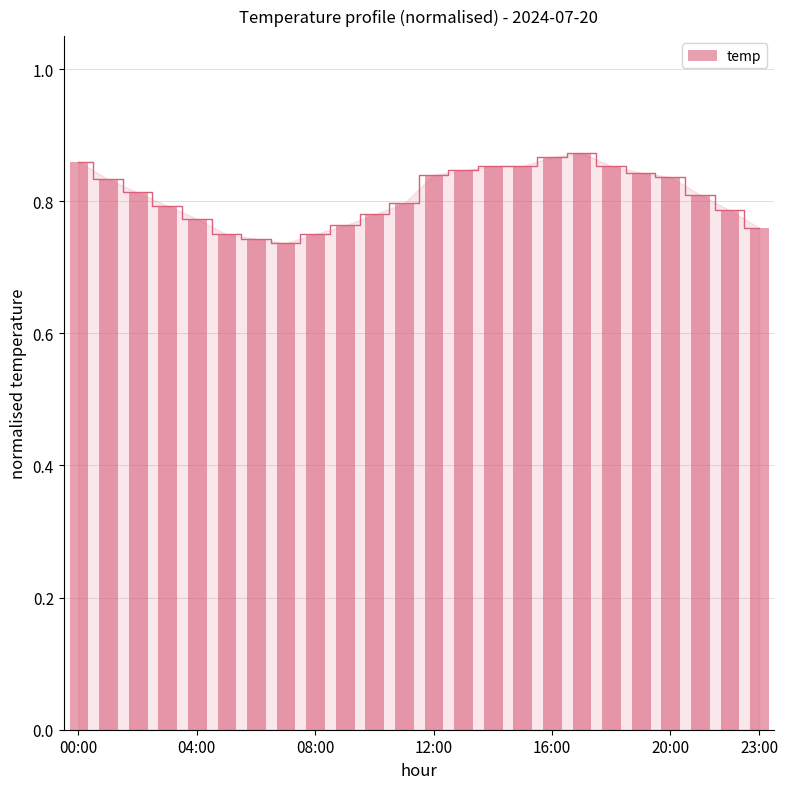

Is it true that the value at 16:00 is 0.9?

True